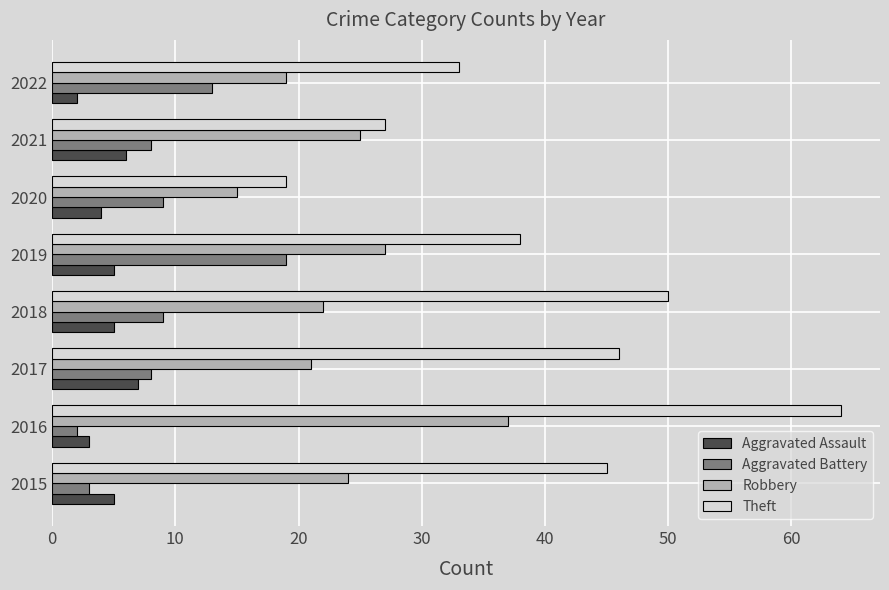

What is the average value of the Robbery series?

24